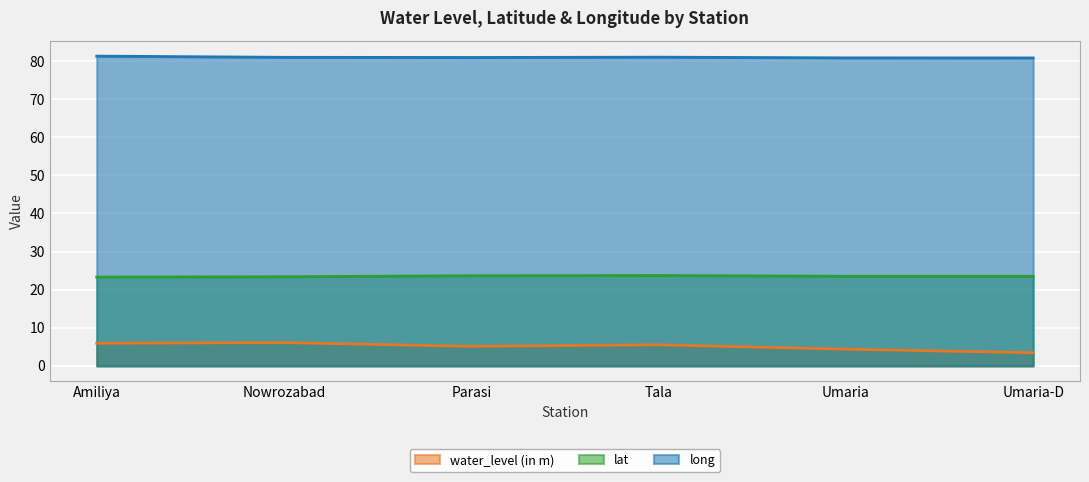

List the labels in order of lat value, largest first.

Tala, Parasi, Umaria, Umaria-D, Nowrozabad, Amiliya